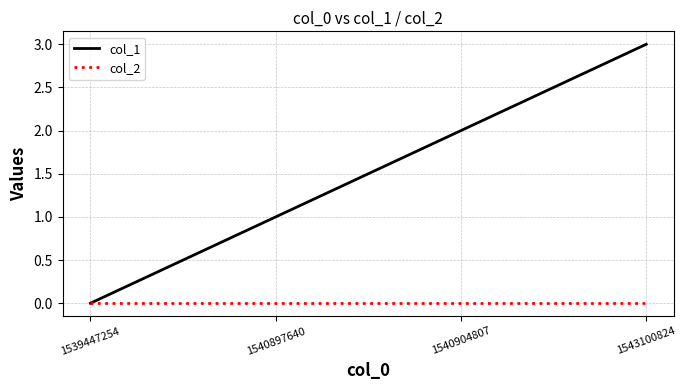

Which series has the largest total across all categories?

col_1